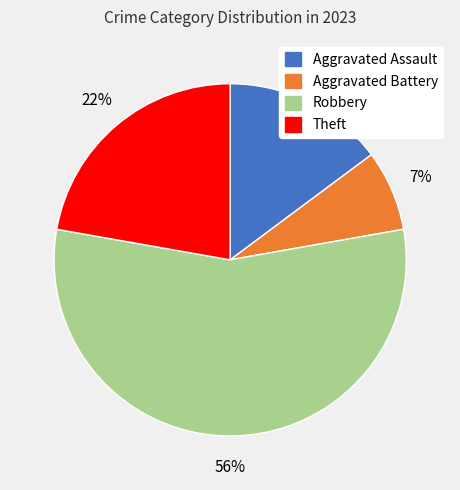

Count the number of slices in the pie.

4